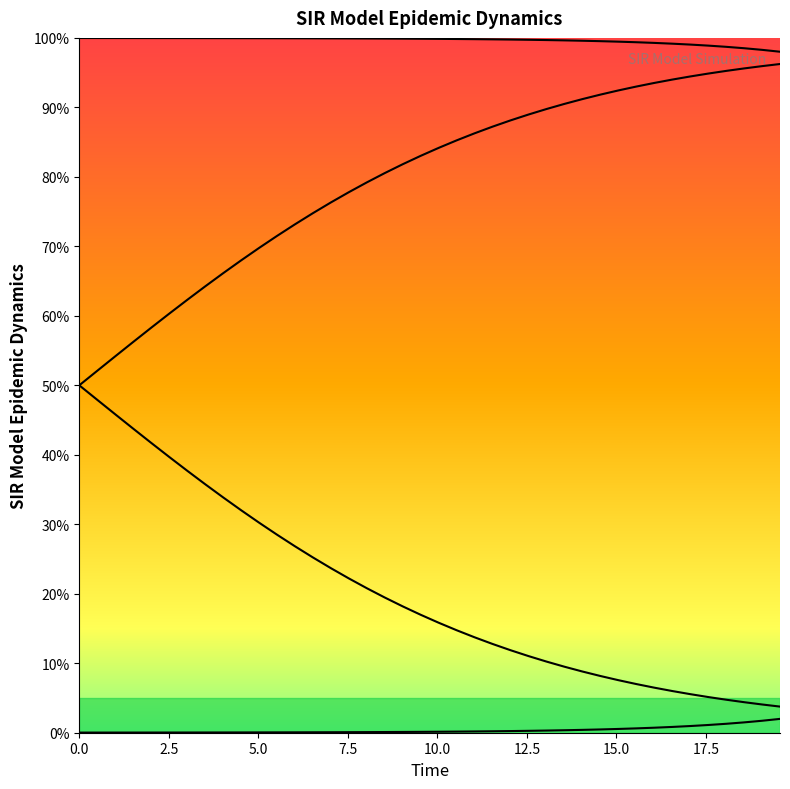

Which series has the largest total across all categories?

S